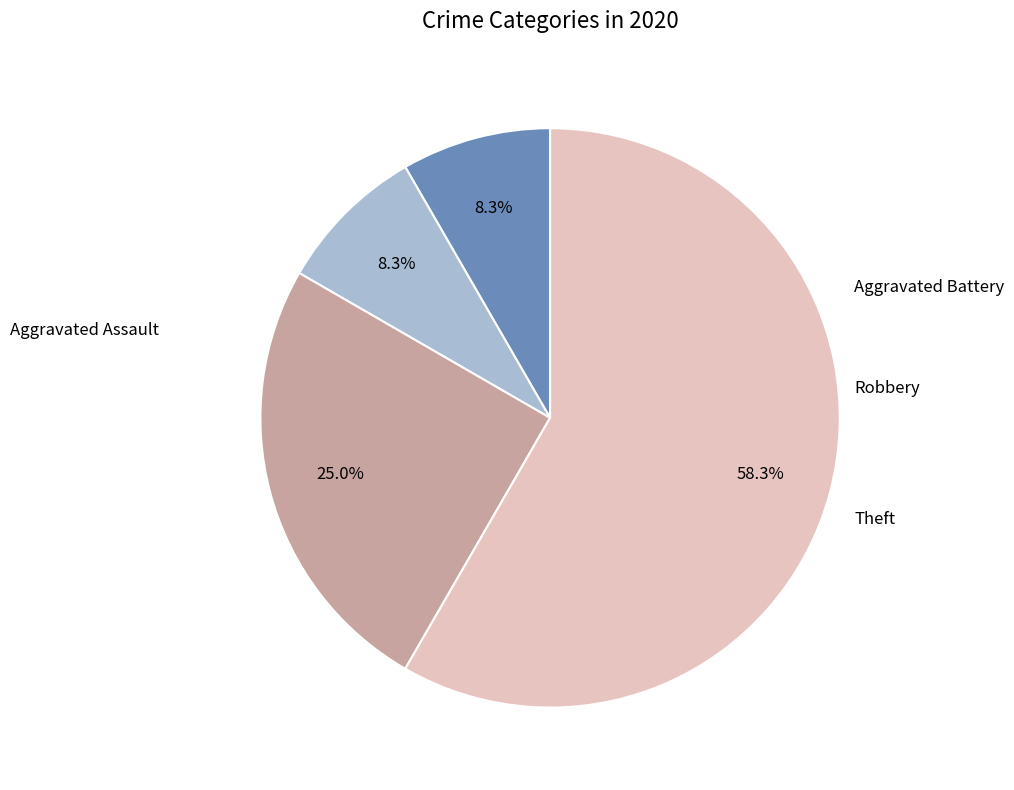

Is there any slice that represents more than half of the pie?

Yes